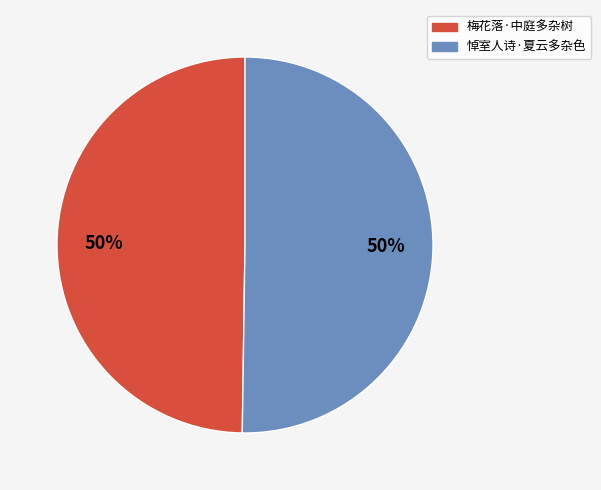

How many segments does this pie chart have?

2